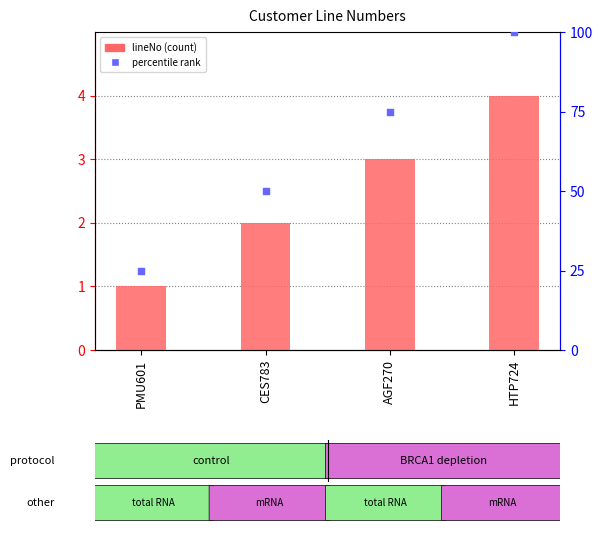

Which series has the largest total across all categories?

percentile rank